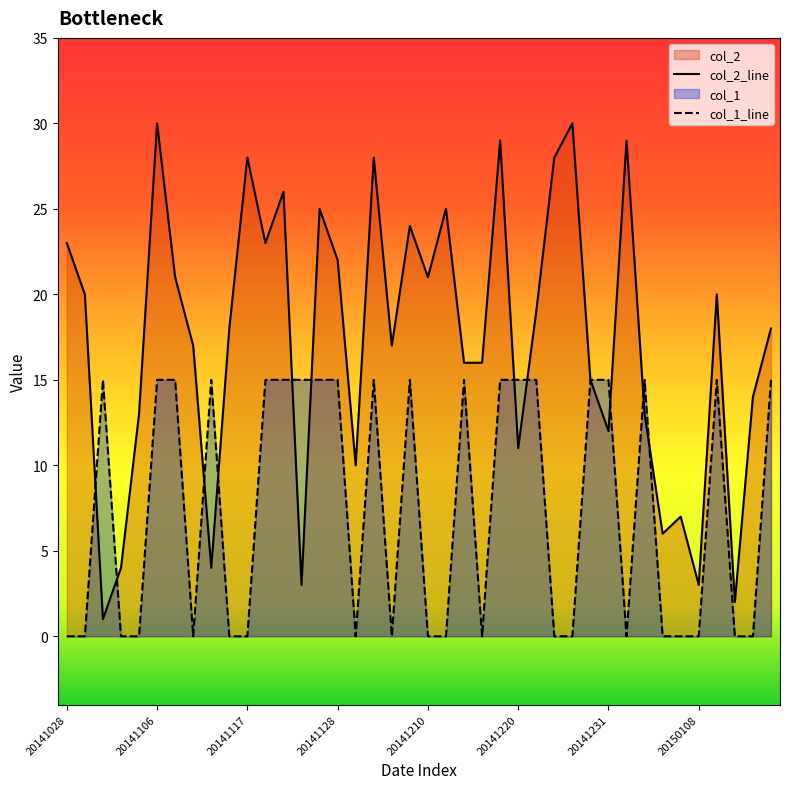

At which category does col_1 reach its first local valley?

20141112